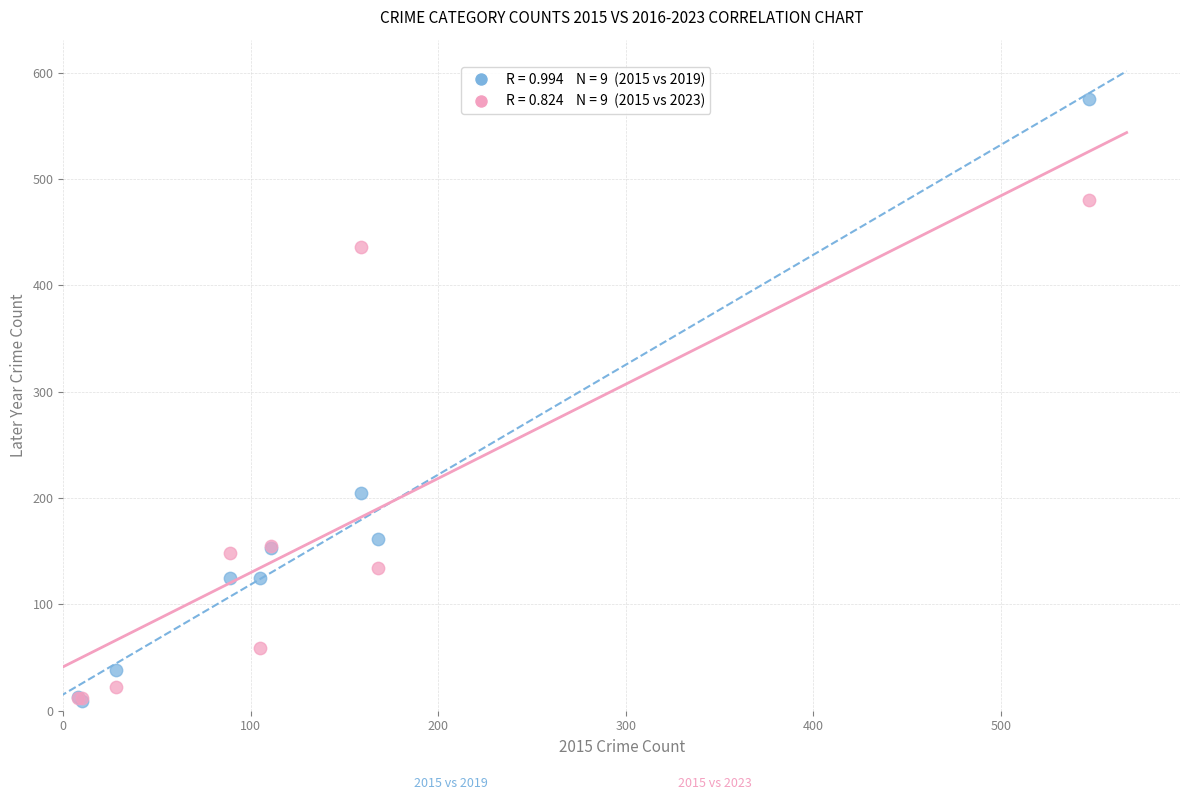

Across all series, what Y value is closest to 292?

205